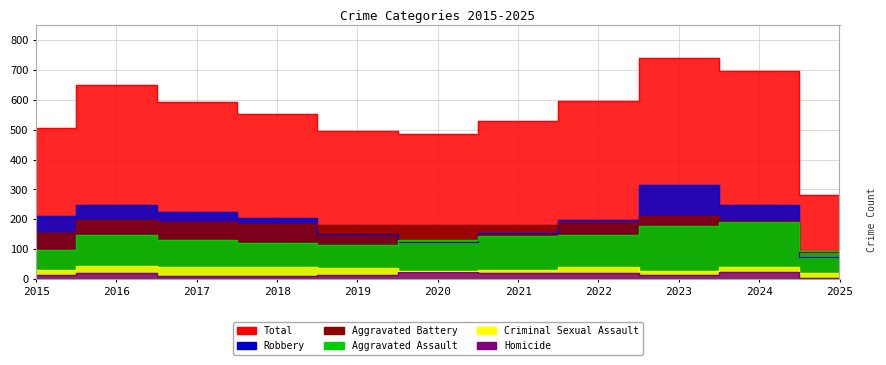

At which label is Aggravated Assault closest to 142?

2021